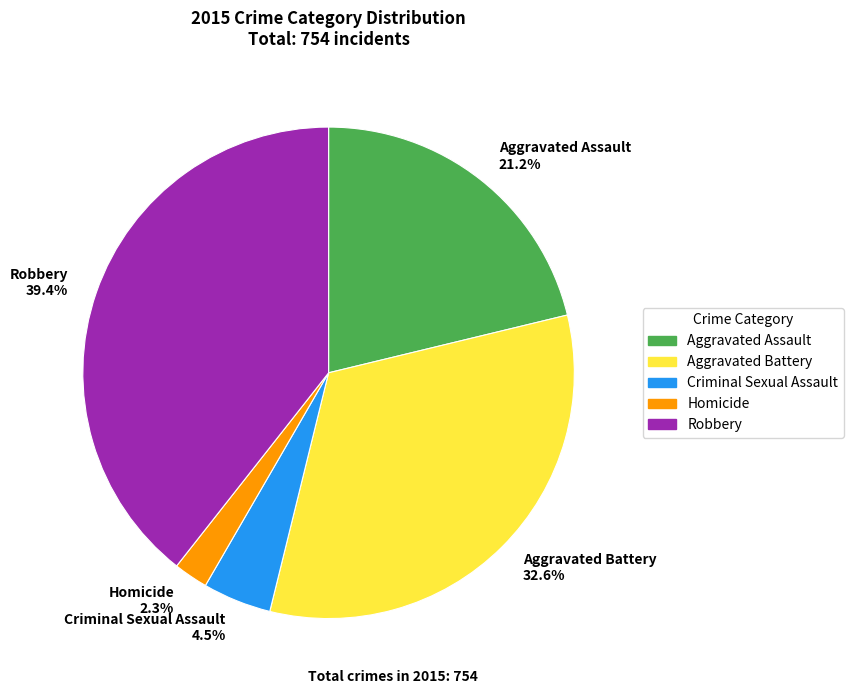

Which has a higher value, Homicide or Criminal Sexual Assault?

Criminal Sexual Assault